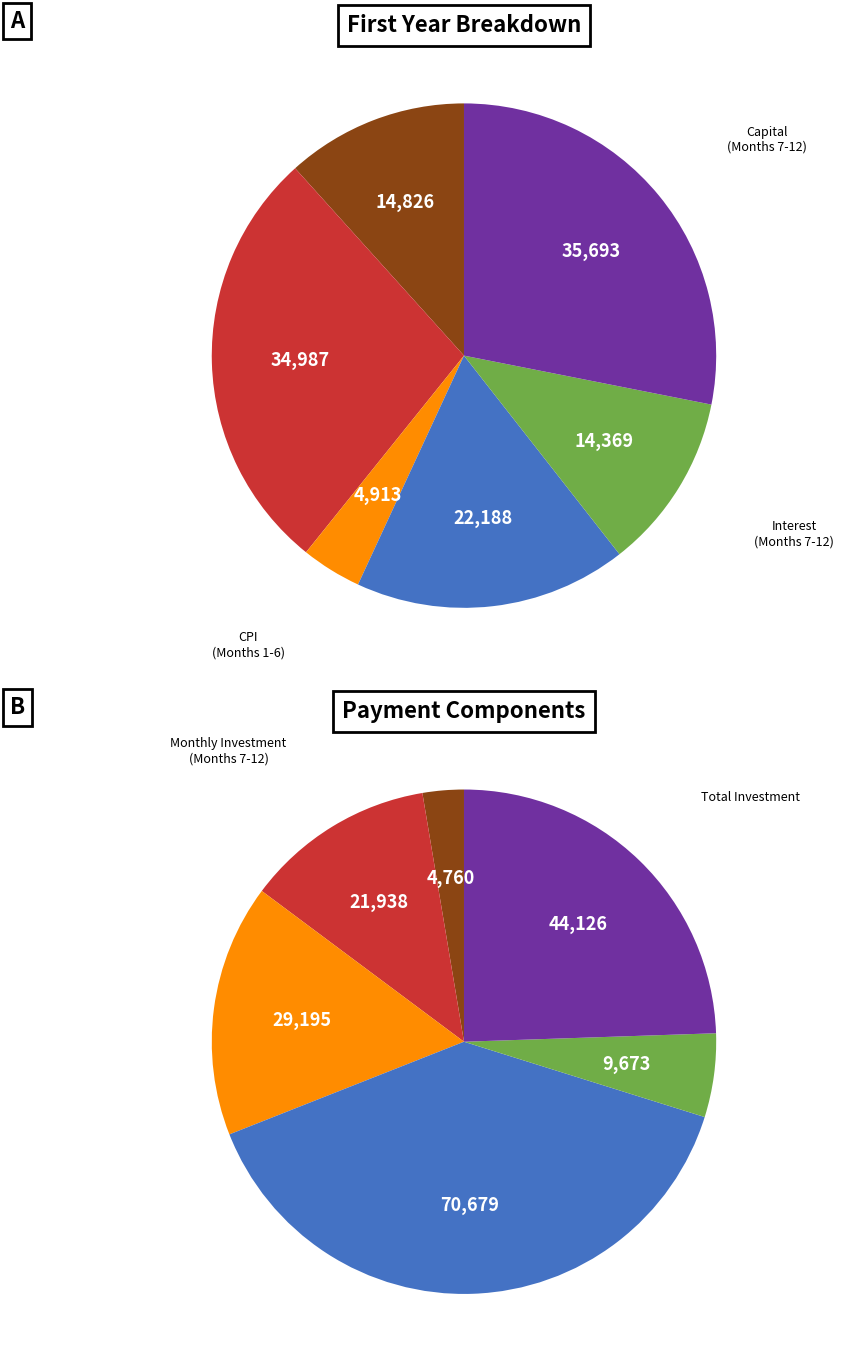

True or false: Month 11 accounts for 1% of the total.

False